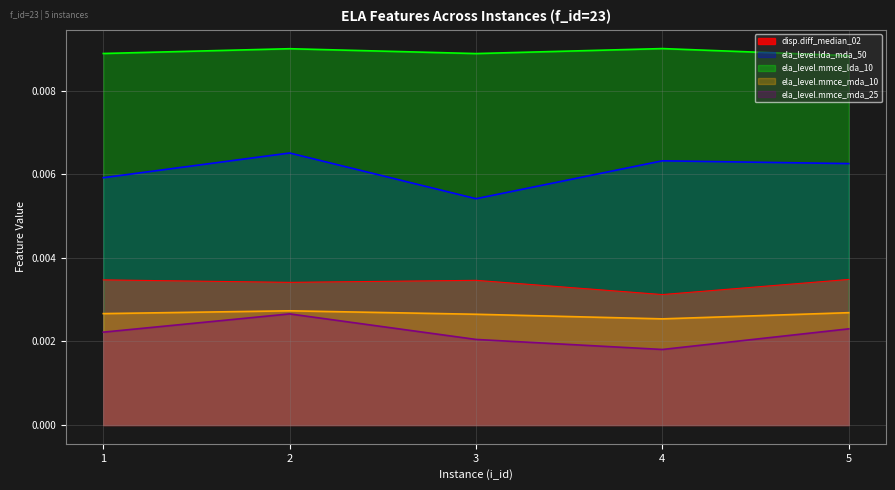

At which category is the sum across all series the highest?

2